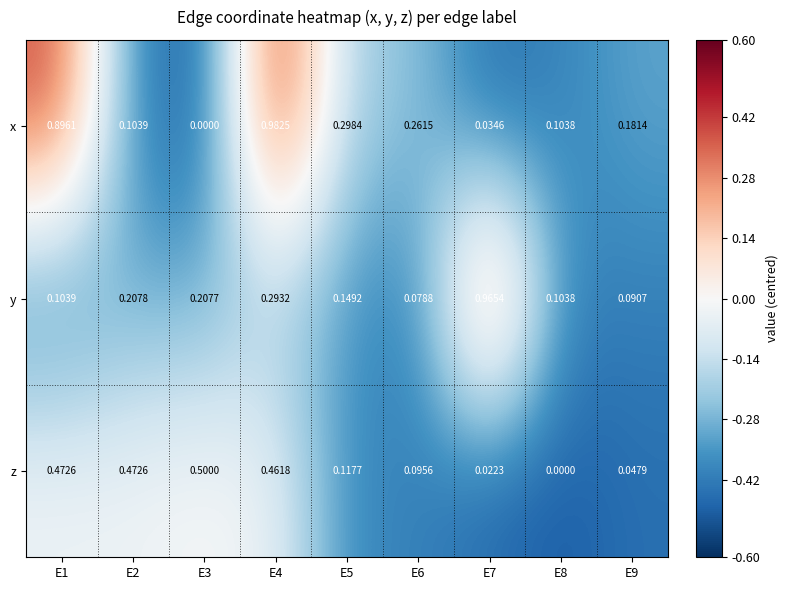

List the series in order of their peak value, highest first.

x, y, z